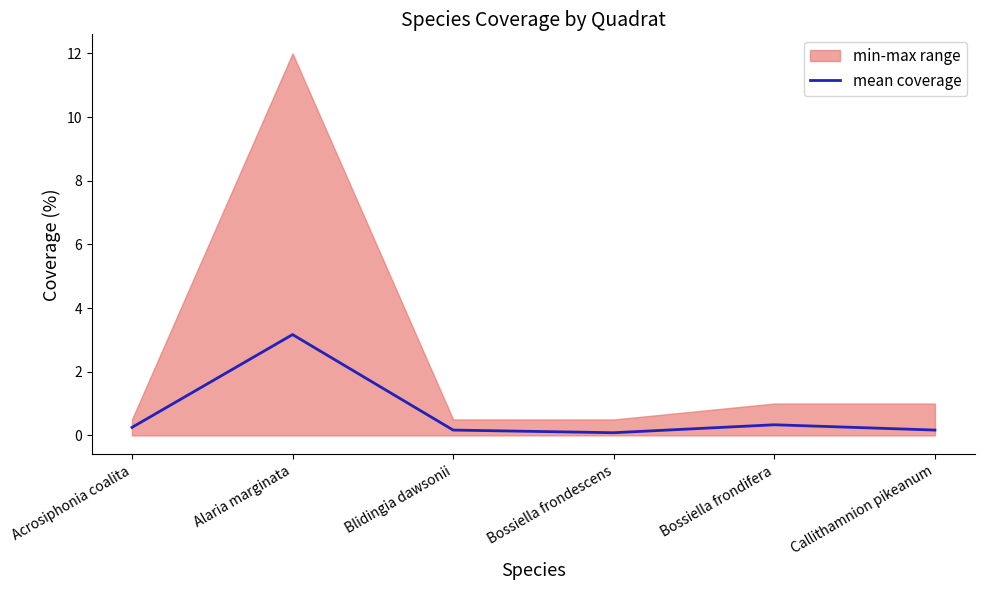

Reading left to right, list all the values displayed in this chart.

Acrosiphonia coalita=0.2	Alaria marginata=3.2	Blidingia dawsonii=0.2	Bossiella frondescens=0.1	Bossiella frondifera=0.3	Callithamnion pikeanum=0.2